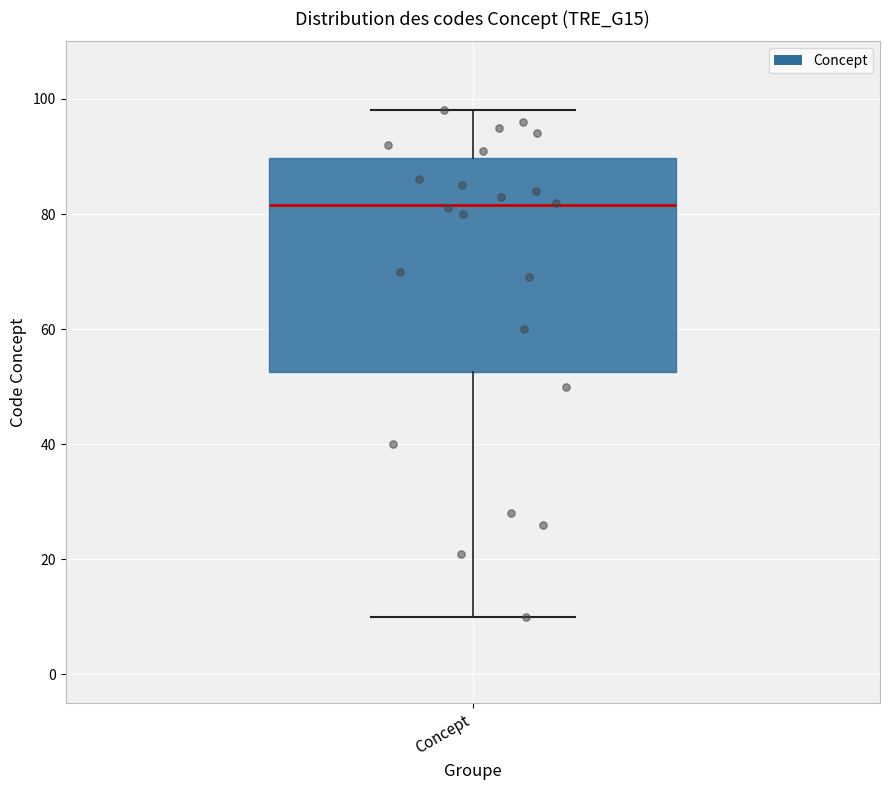

Transcribe this box plot: give where the median line is, the range the box spans, and where the two whiskers end, as read against the y-axis. The values are not printed on the chart, so give them approximately, as read against the axis.

median 82, box 52 to 90, whiskers 10 to 98